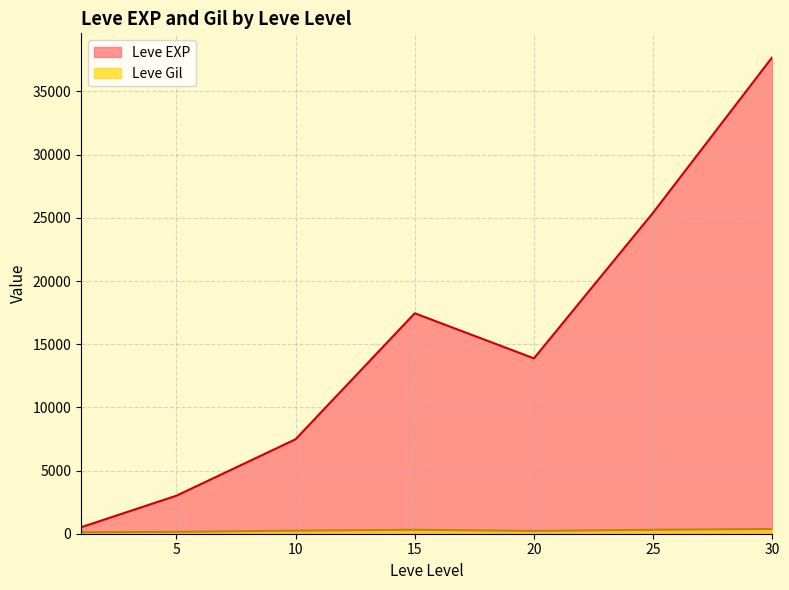

What is the difference between the maximum and second lowest values in the Leve Gil series?

420